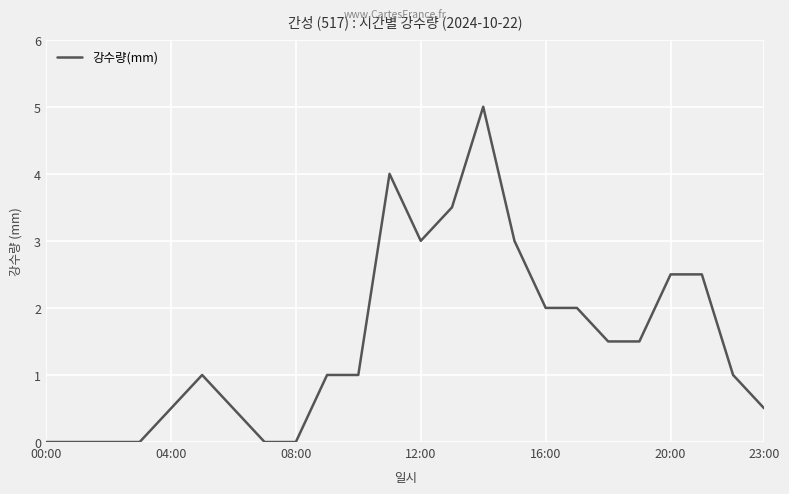

What is the average value?

1.5